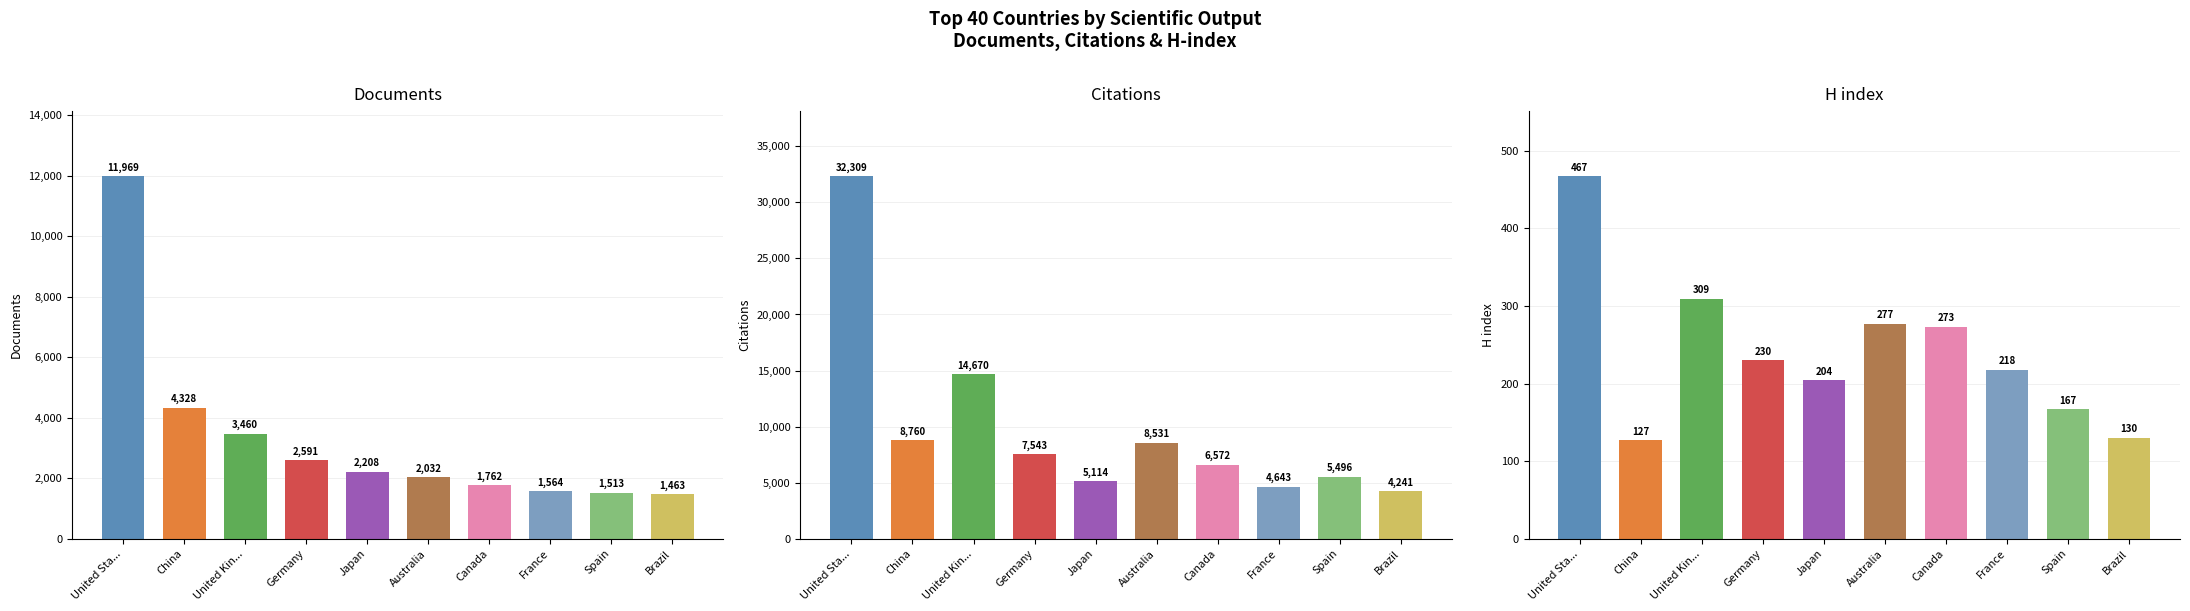

What are all the series names shown in the legend?

Documents, Citations, H index